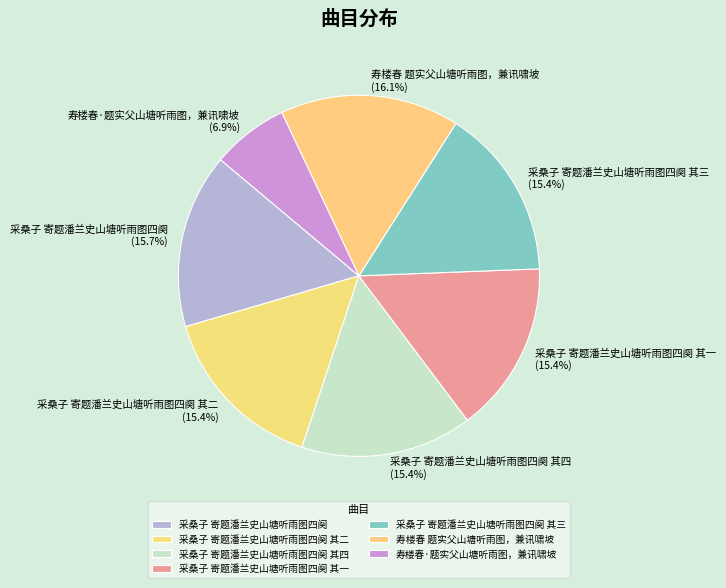

Which has a higher value, 采桑子 寄题潘兰史山塘听雨图四阕 其三 or 寿楼春 题实父山塘听雨图，兼讯啸坡?

寿楼春 题实父山塘听雨图，兼讯啸坡